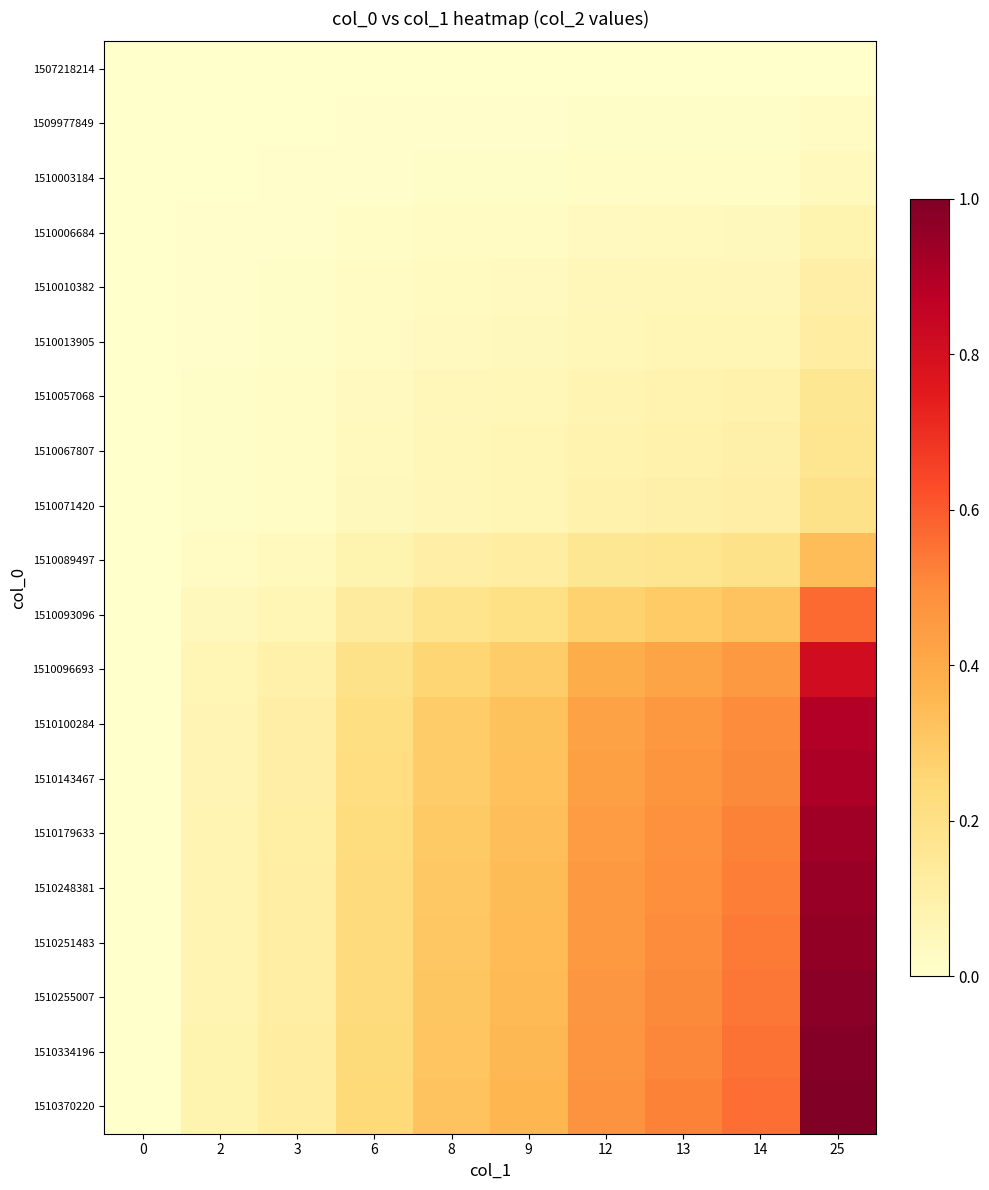

Between 13 and 14, which series saw the biggest shift?

1510370220